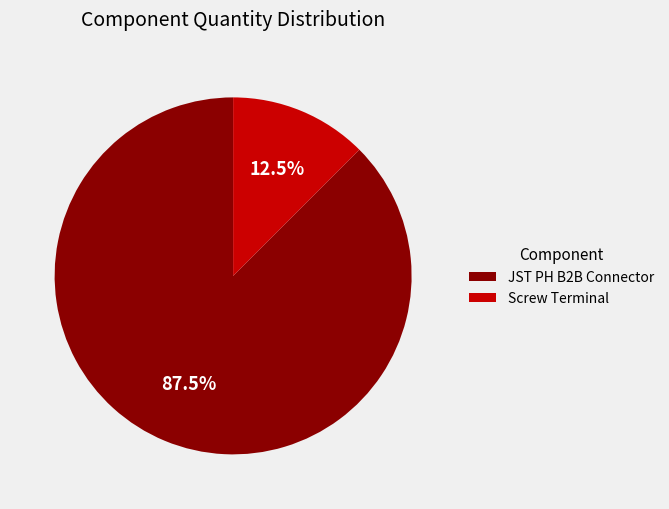

What percentage is NOT represented by Screw Terminal?

87.5%